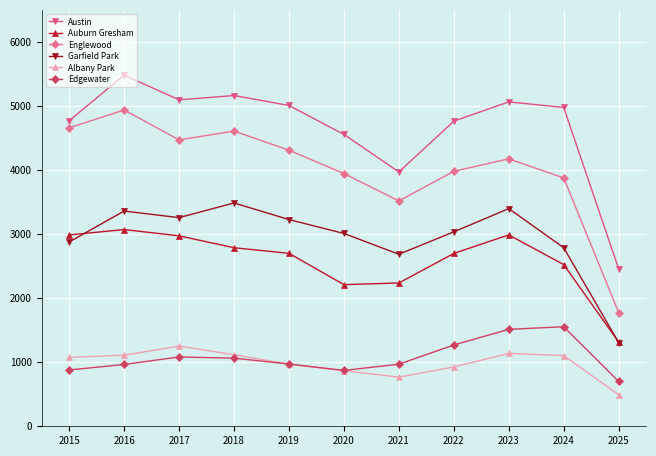

Rank the series by their maximum value, from lowest to highest.

Albany Park, Edgewater, Auburn Gresham, Garfield Park, Englewood, Austin